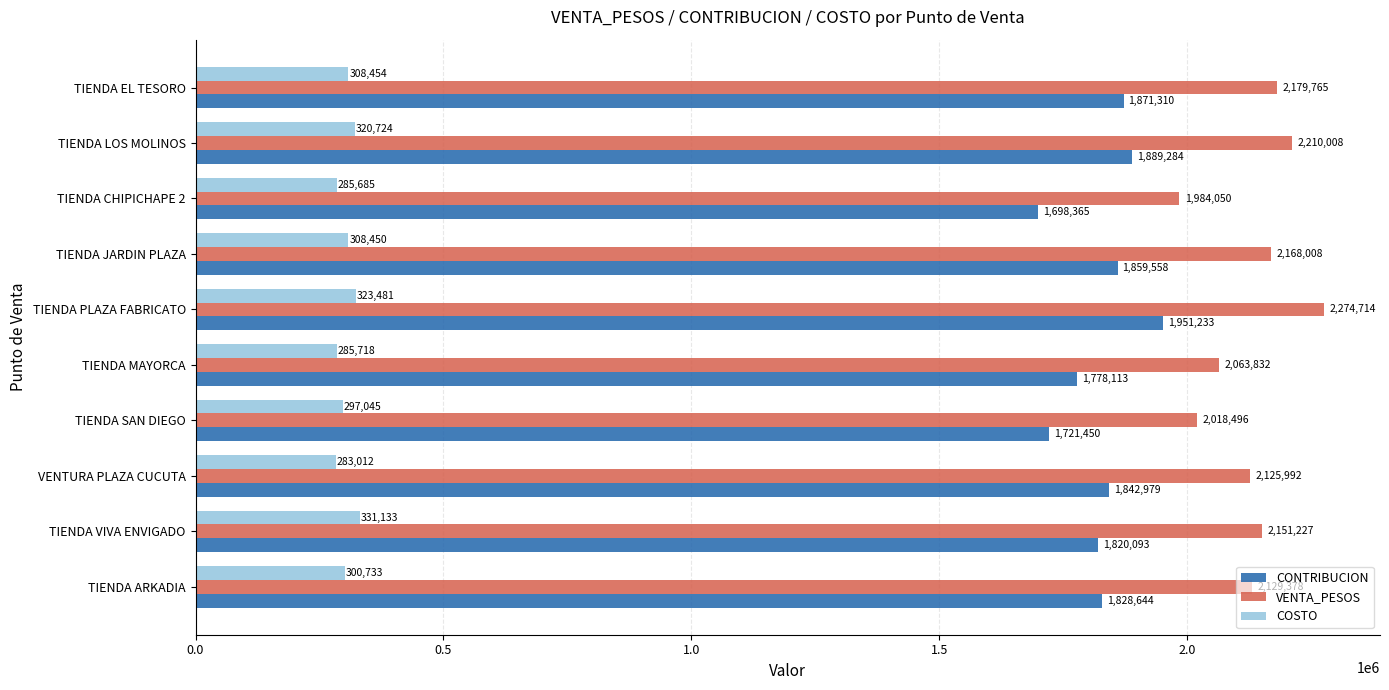

Is it true that VENTA_PESOS equals 2018496 at TIENDA SAN DIEGO?

True